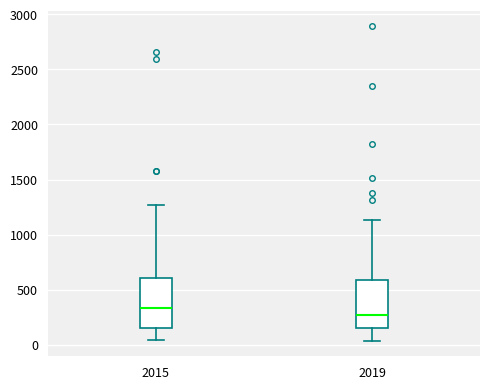

Where does the upper whisker of the box at x = 2019 end on the y-axis? The values are not printed on the chart, so give them approximately, as read against the axis.

1150